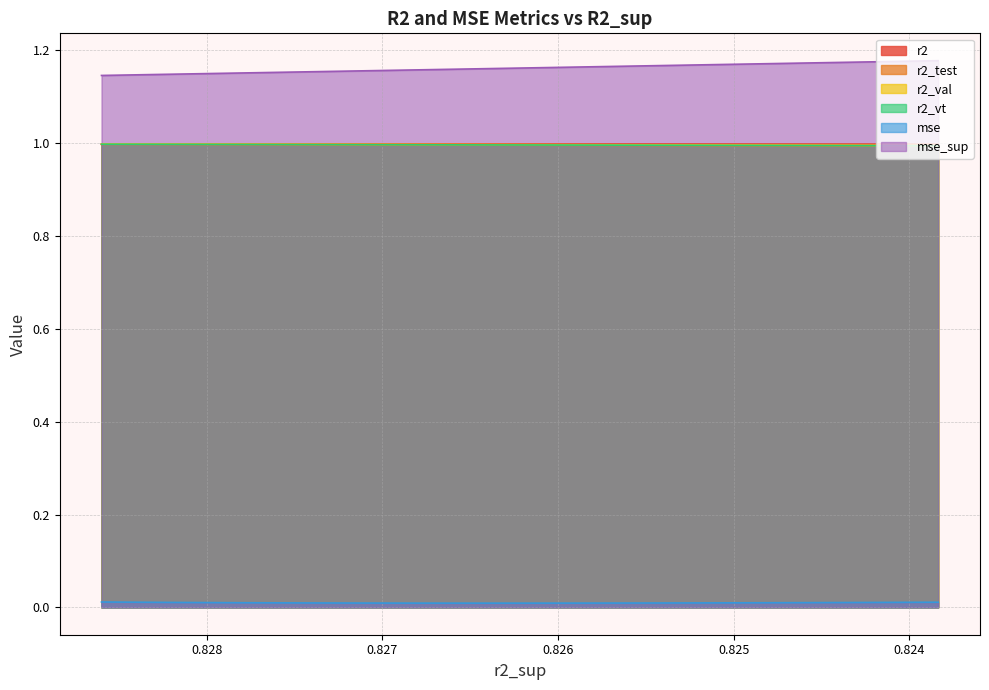

Where is r2 nearest to the value 0?

0.8264736151874313